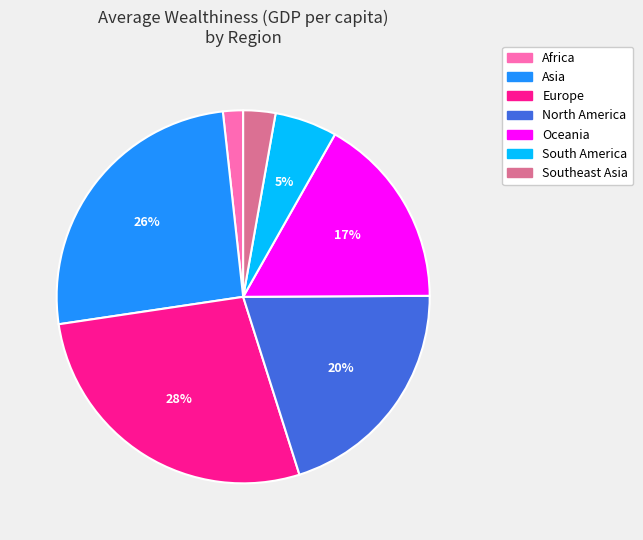

Count the number of slices in the pie.

7